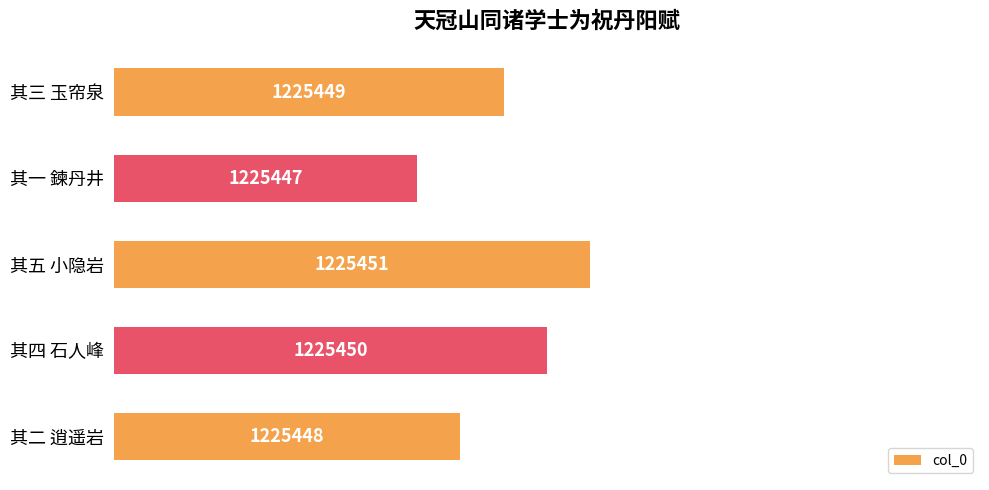

What is the change in value from 其四 石人峰 to 其一 鍊丹井?

-3